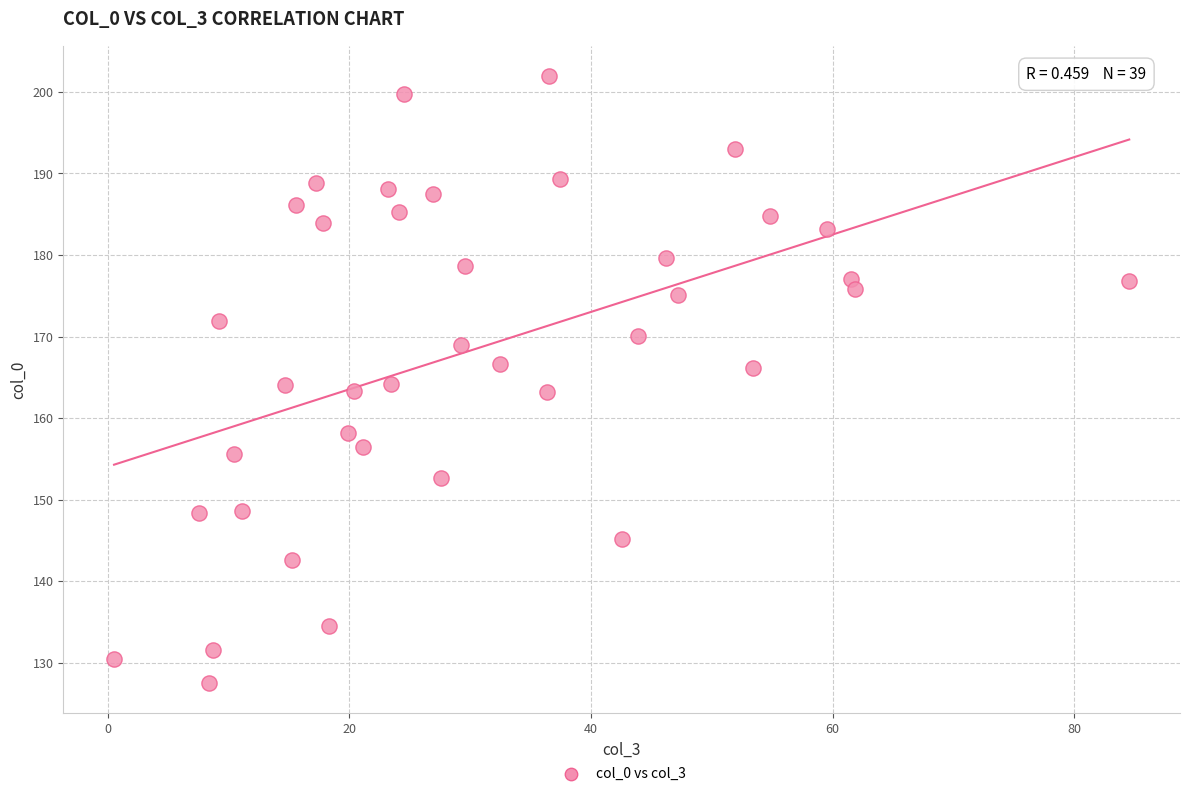

What is the range of Y values (max minus min)?

74.4